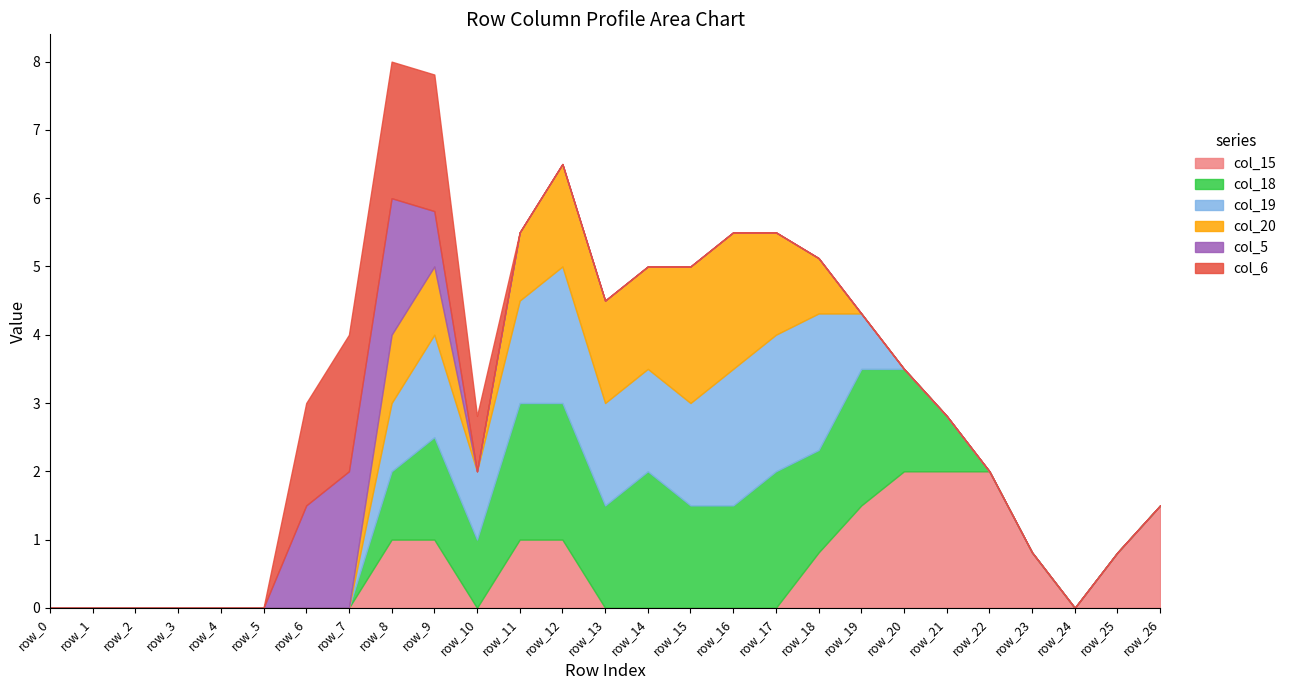

At row_9, list the series in order from largest to smallest.

col_6, col_18, col_19, col_15, col_20, col_5